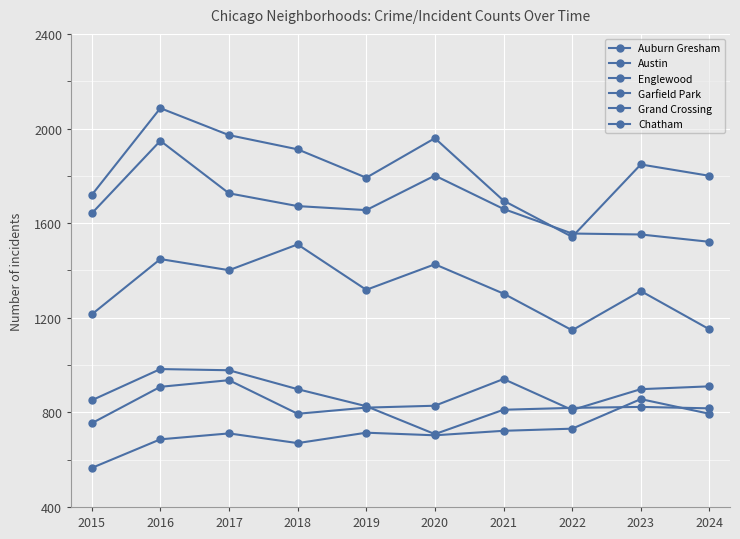

What is the sum of all Garfield Park values?

13230